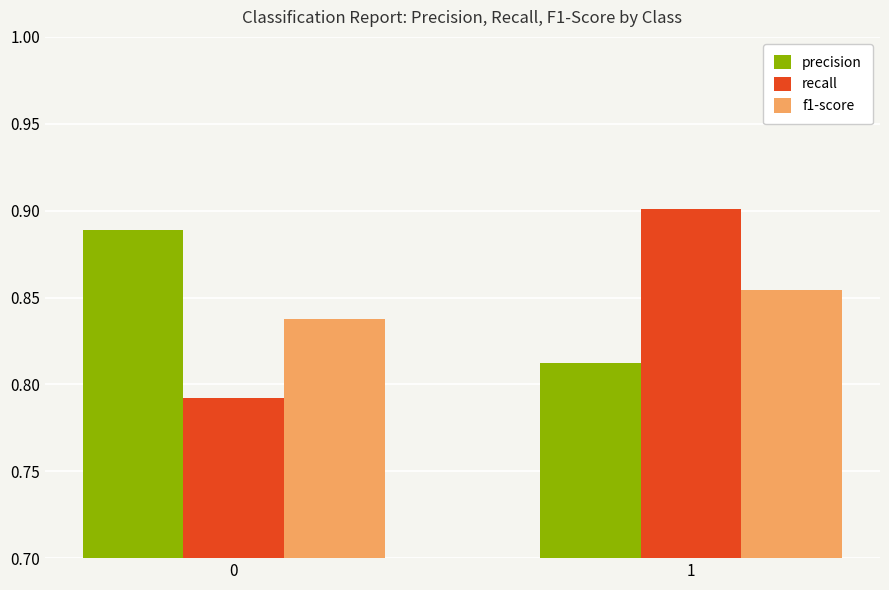

What is the sum of the f1-score values at 0 and 1?

1.7